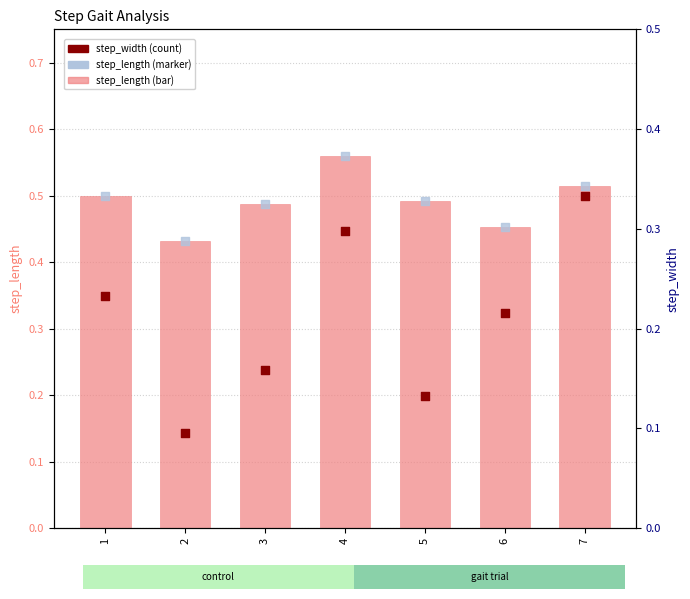

Which series contains the highest Y value?

step_length